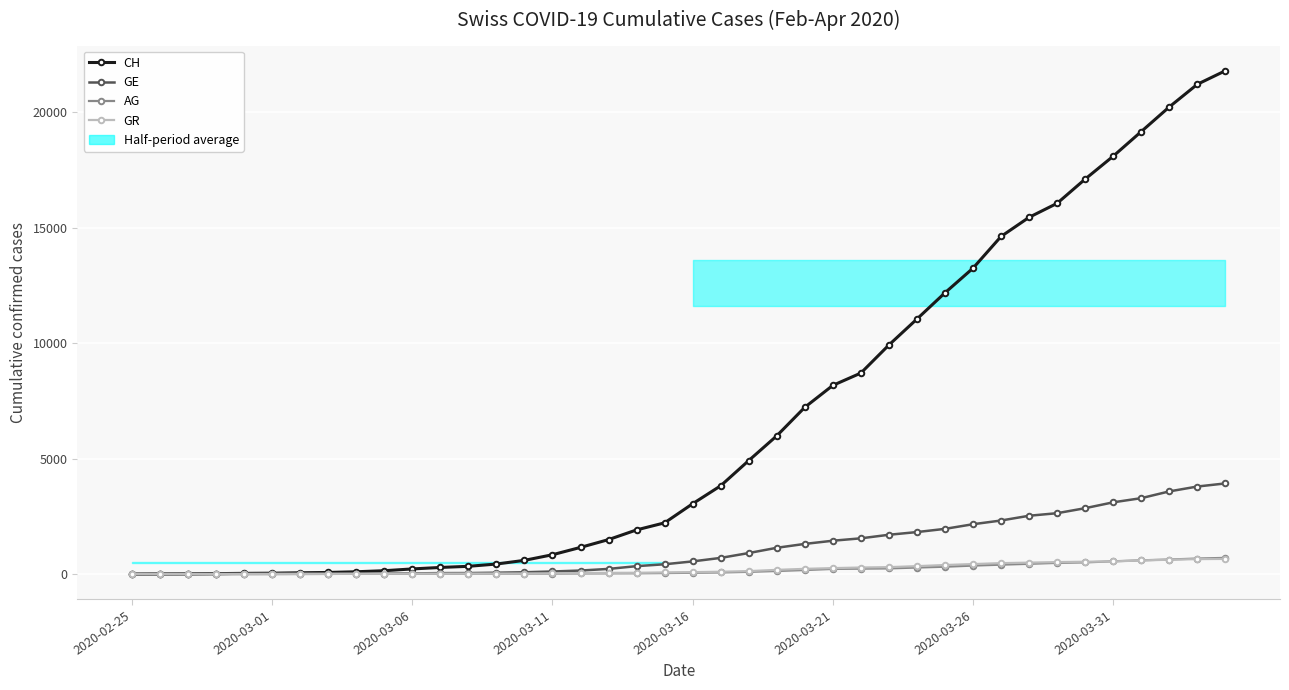

Between 19 and 24, which series saw the biggest shift?

CH